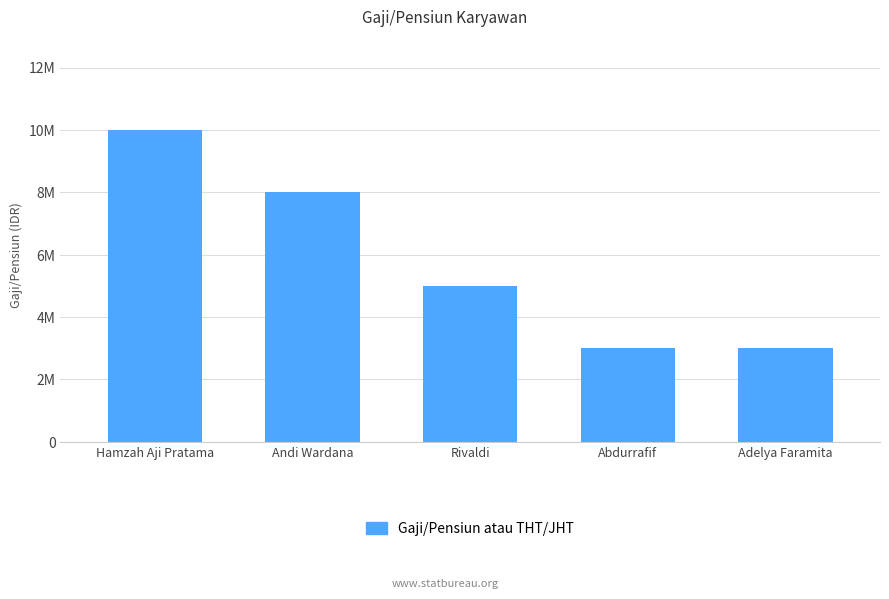

What is the smallest value displayed?

3000000